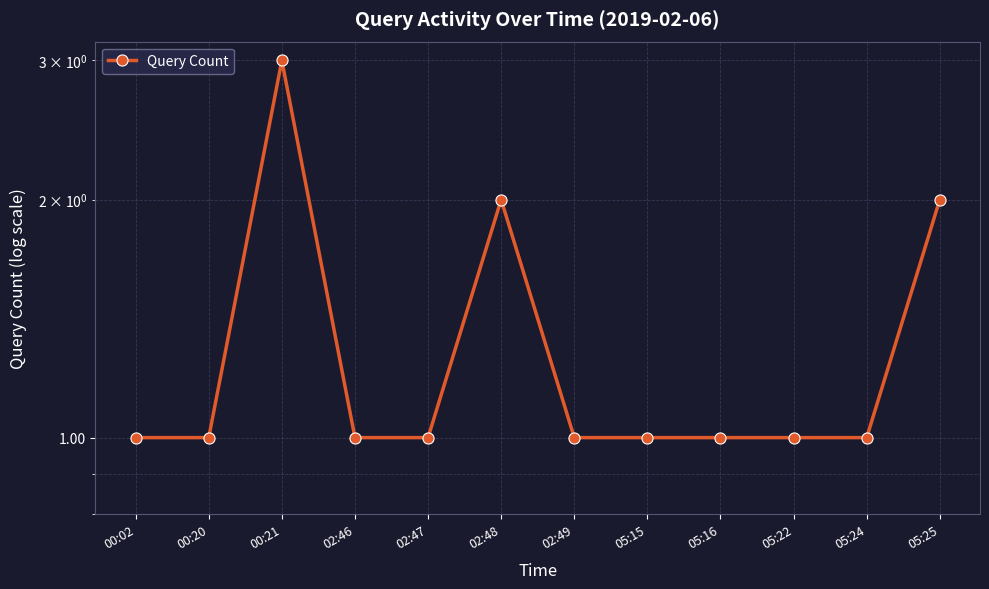

What is the sum of all values?

16